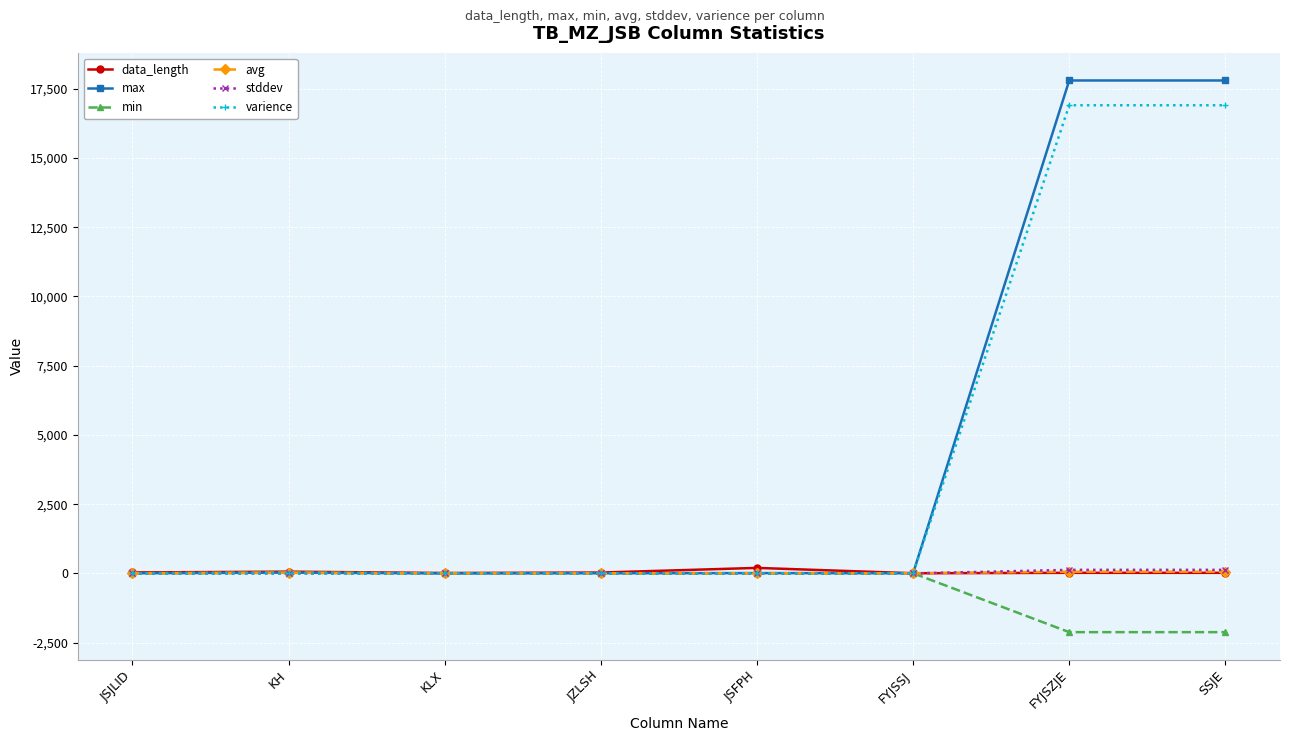

What is the greatest value displayed?

17800.0